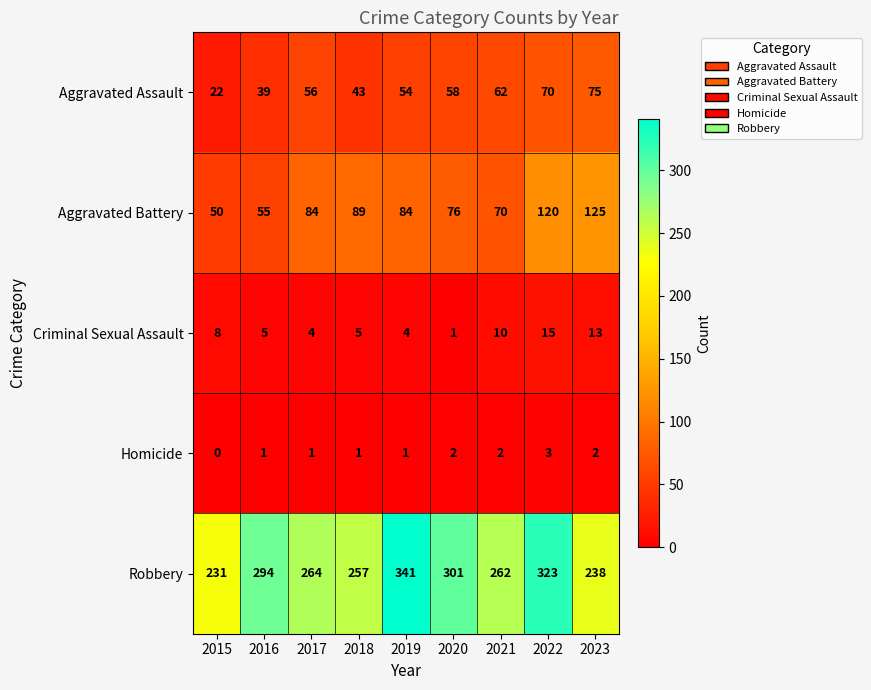

True or false: Criminal Sexual Assault has a value of 6 at 2017.

False